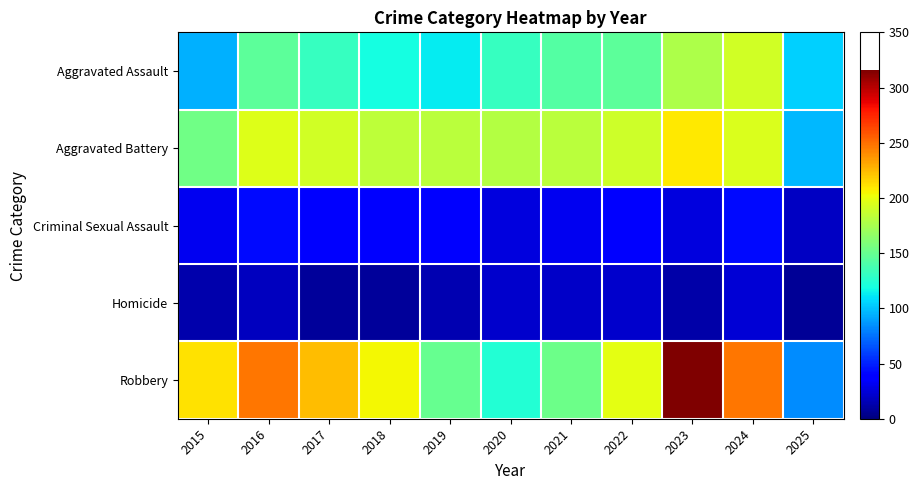

How many series are shown in this chart?

5